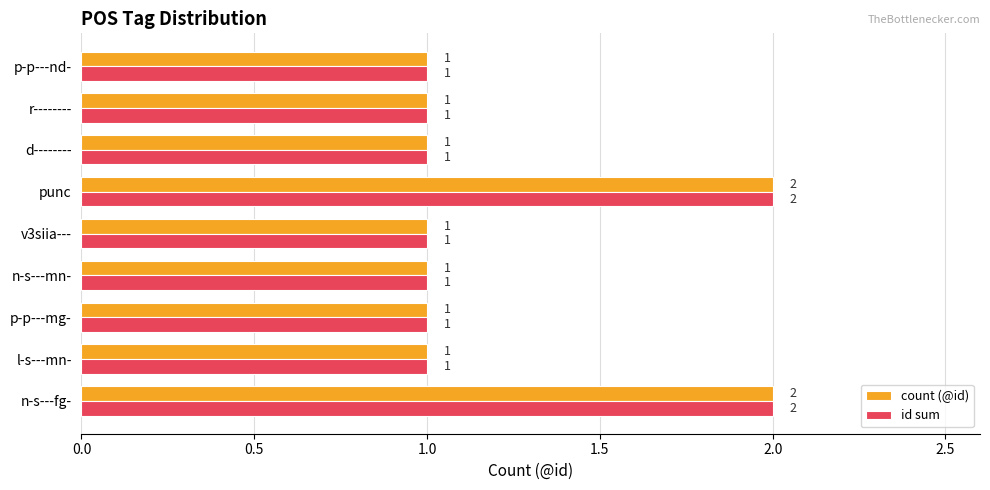

Count the number of categories in the chart.

9